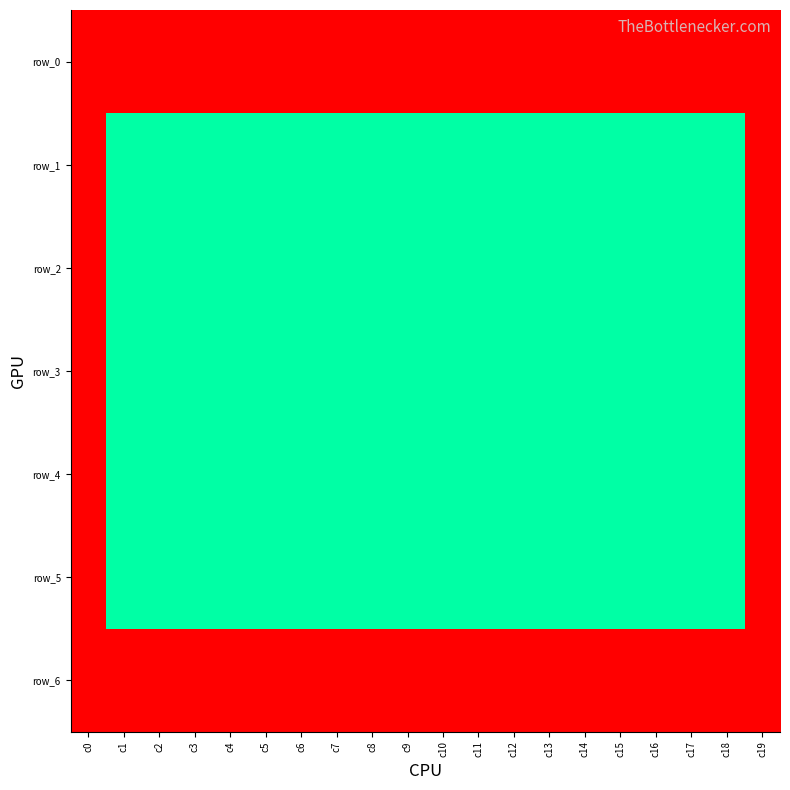

At which category is the sum across all series the highest?

c1